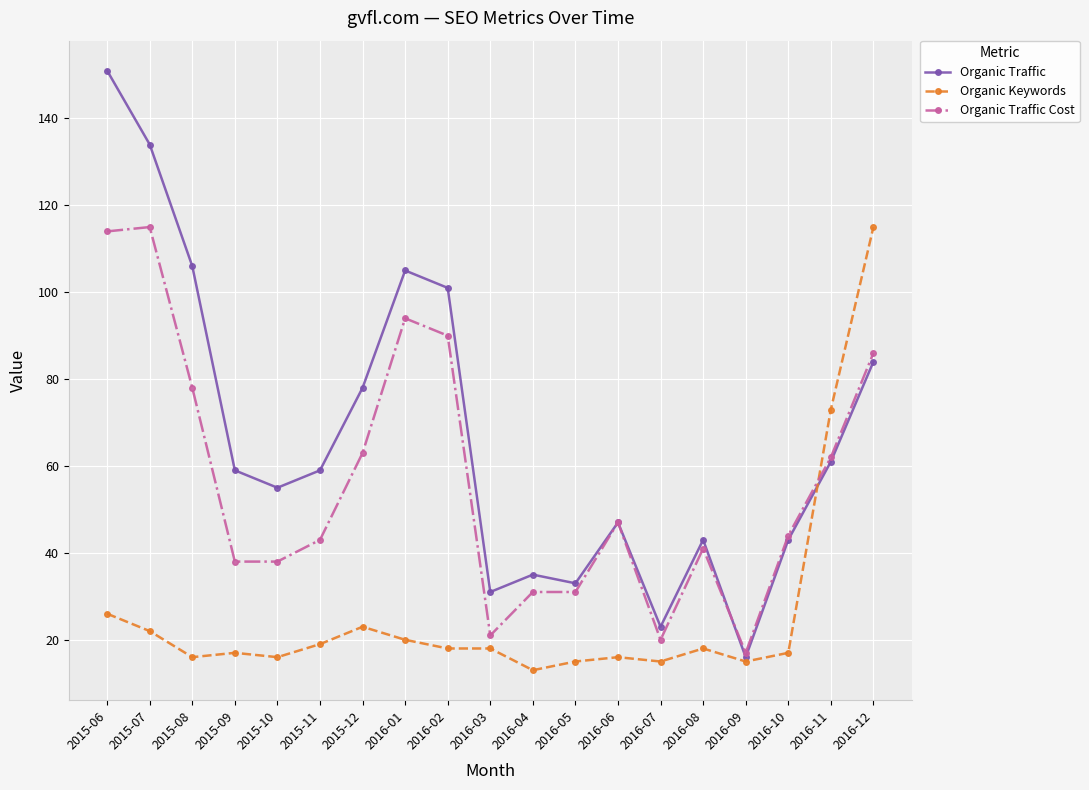

What is the difference between the second highest and minimum values in the Organic Traffic series?

118